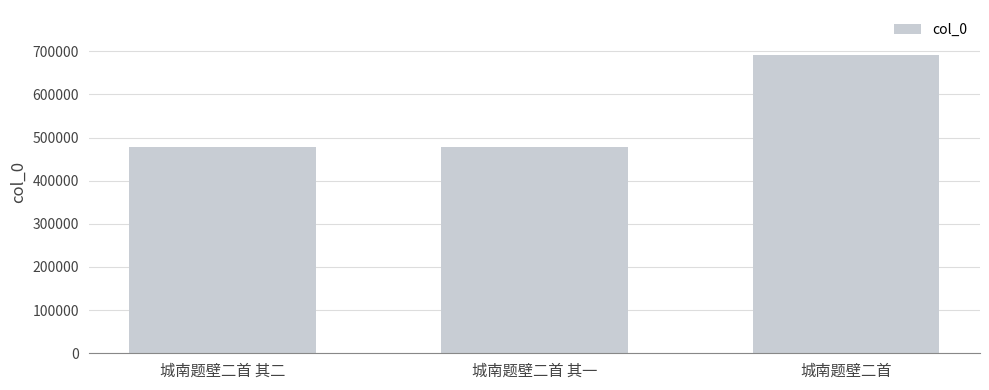

Count the number of categories in the chart.

3